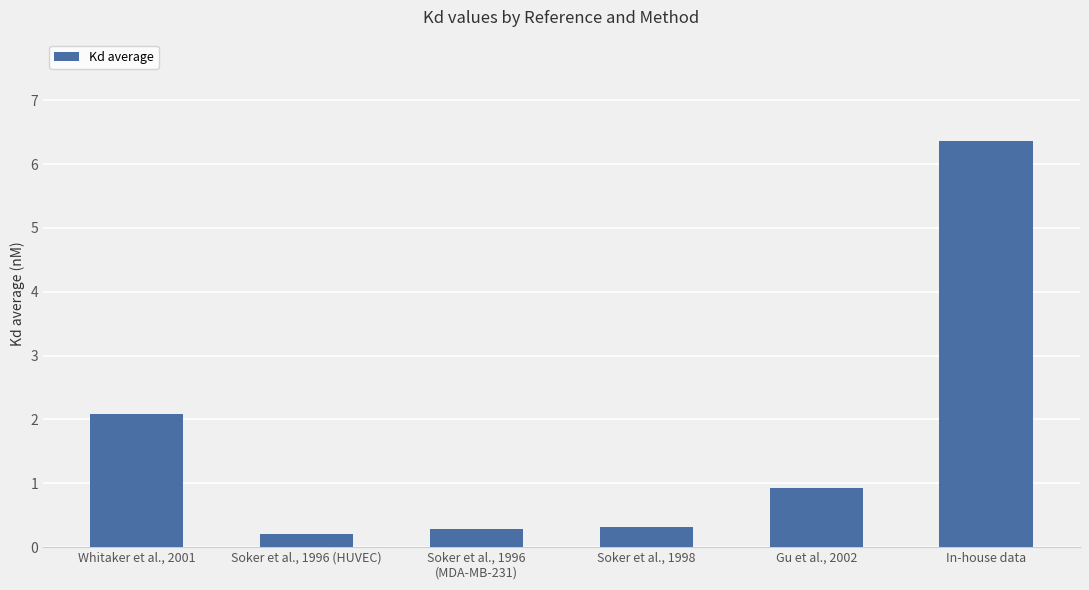

How many bars are there in total?

6